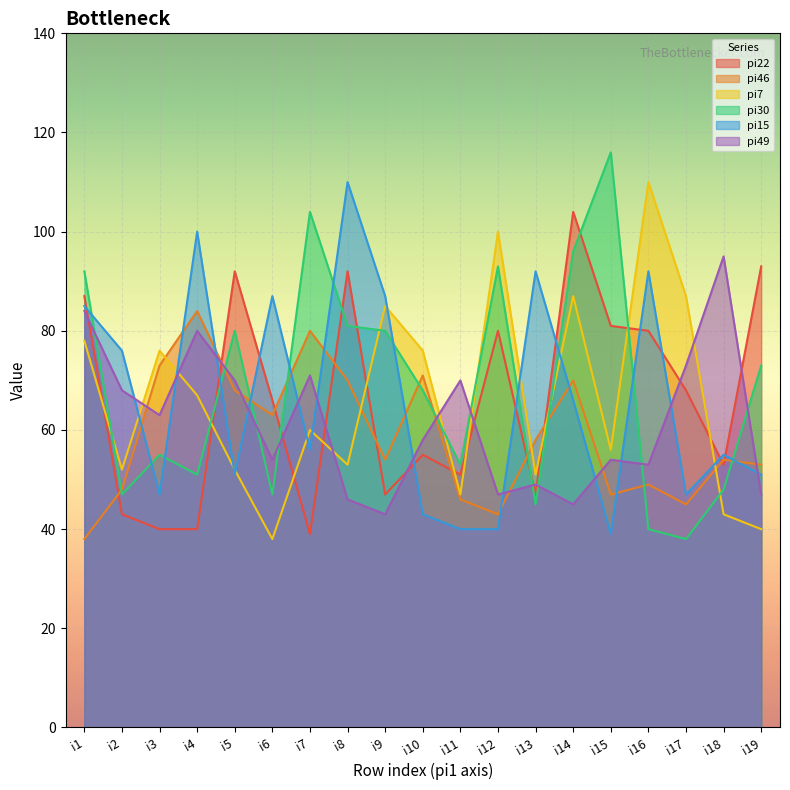

True or false: pi30 and pi22 intersect in this chart.

True